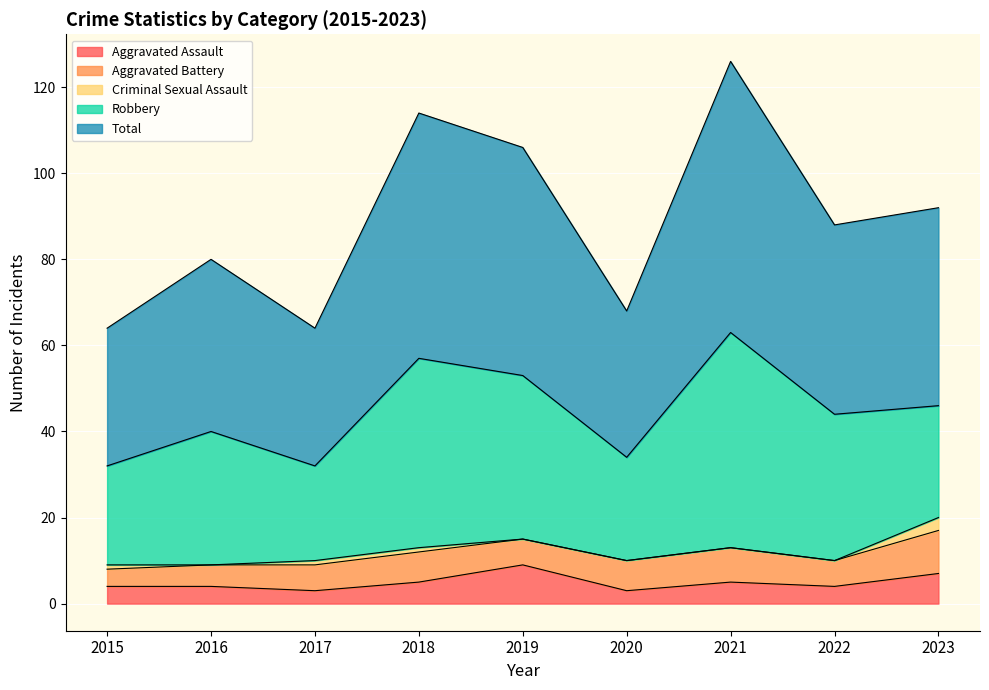

In Aggravated Assault, how many points are higher than both neighbors (excluding endpoints)?

2